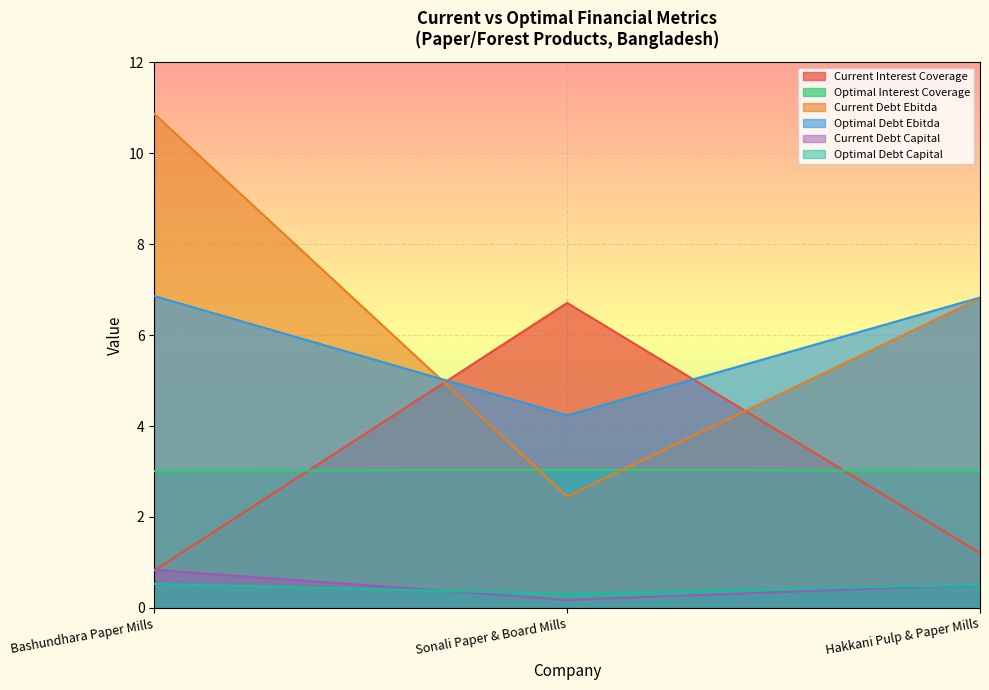

What is the maximum value for optimal_debt_ebitda?

6.9